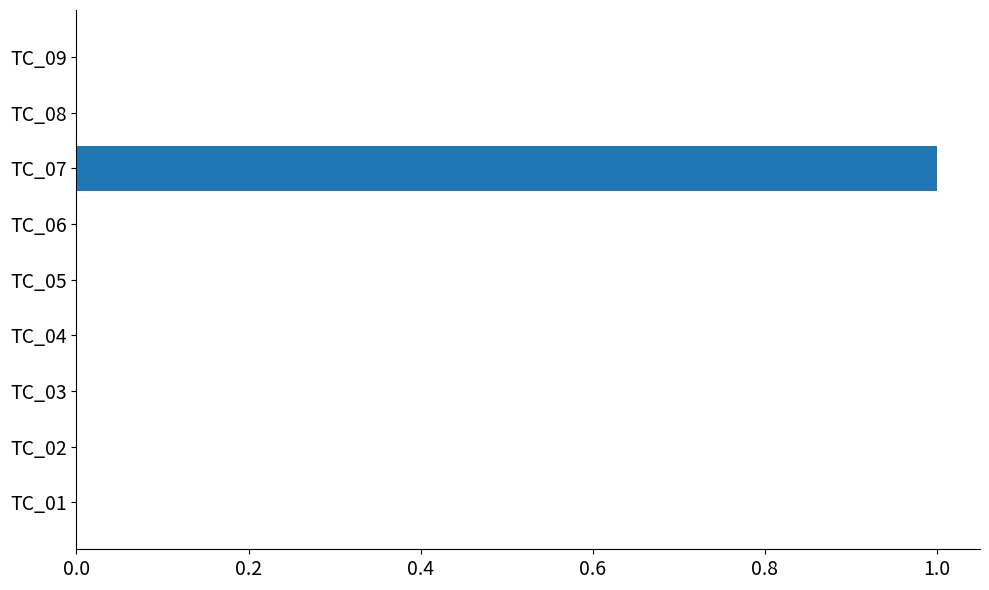

What is the greatest value displayed?

1.0